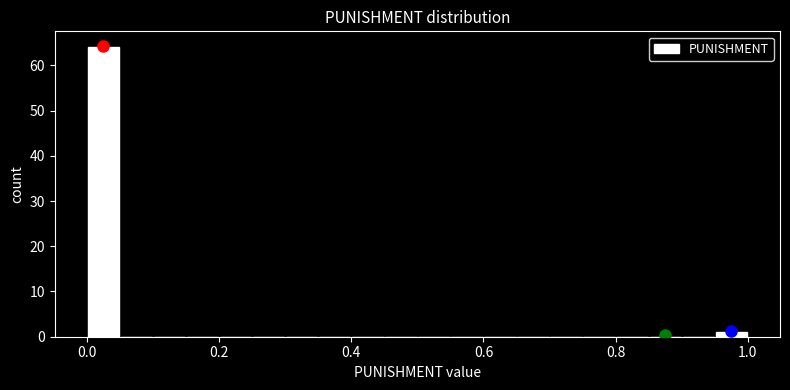

Read against the x-axis, roughly where is the centre of the tallest bar?

0.02